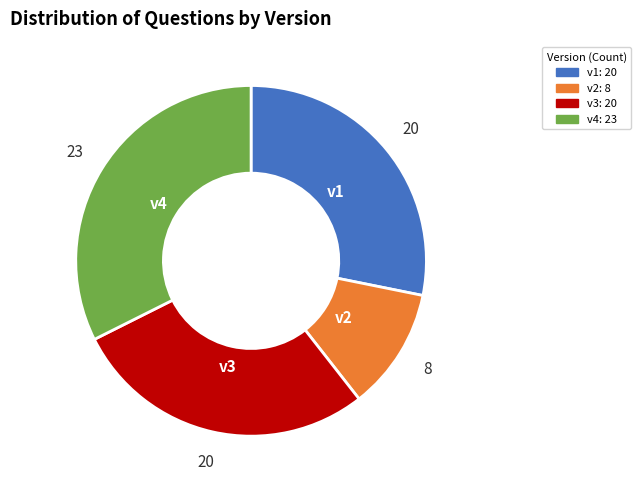

True or false: v2: 8 accounts for 5% of the total.

False